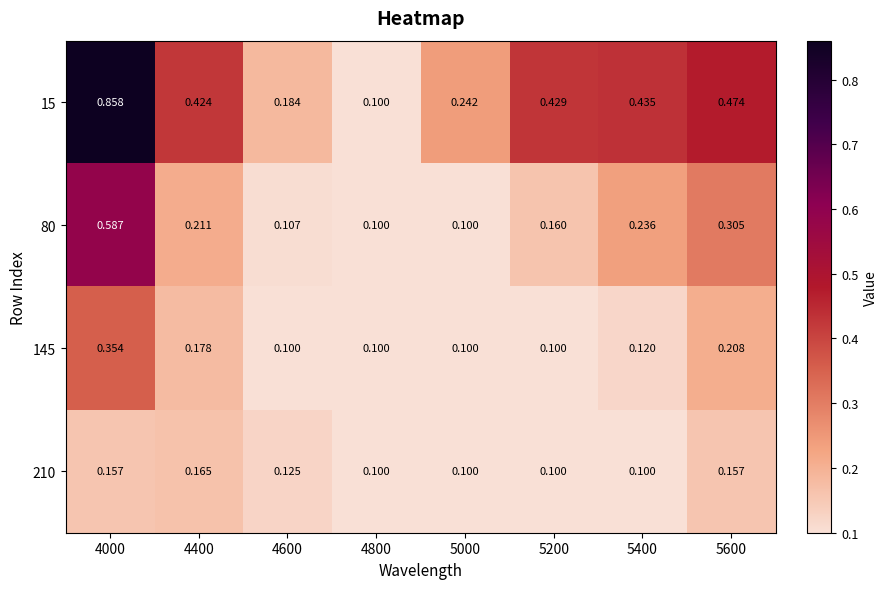

Is the value of 80 at 4600 greater than the value of 145 at 5400?

No